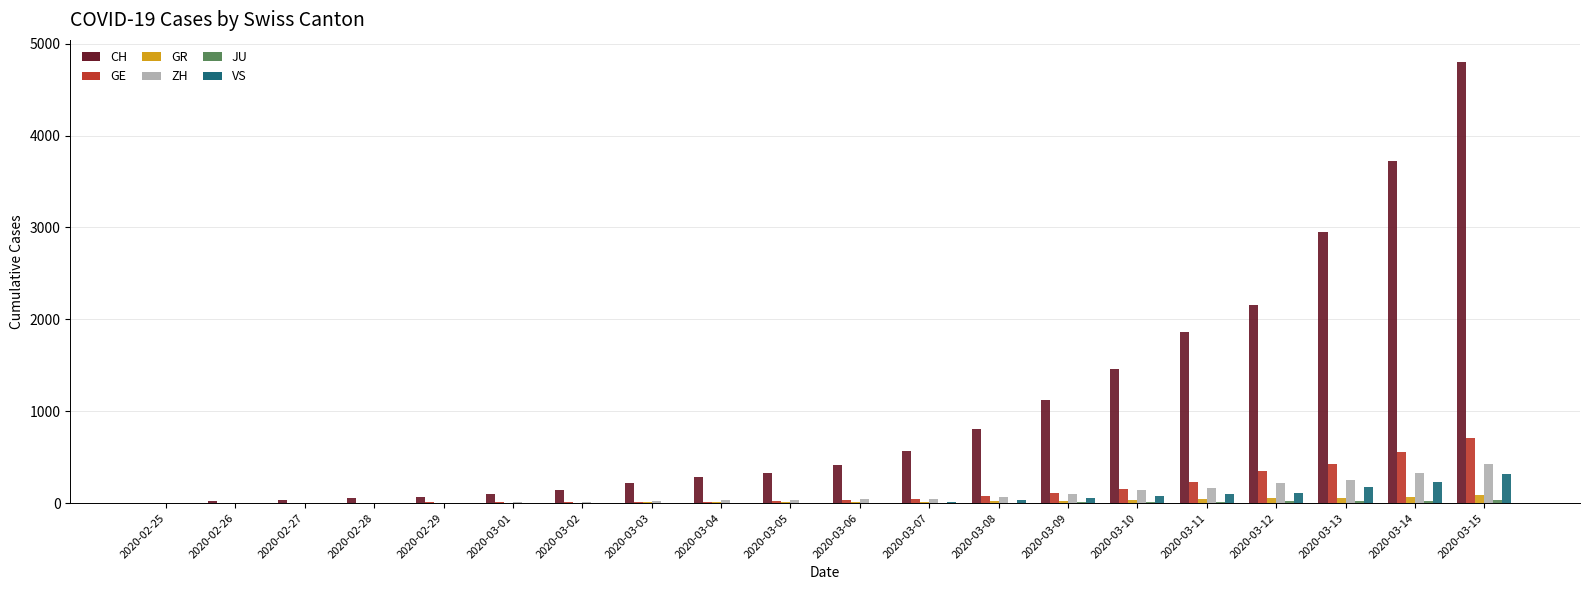

At which category is the sum across all series the highest?

2020-03-15